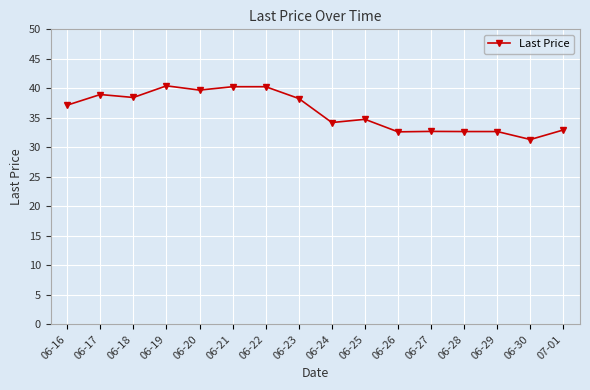

How many lines are shown in the chart?

1